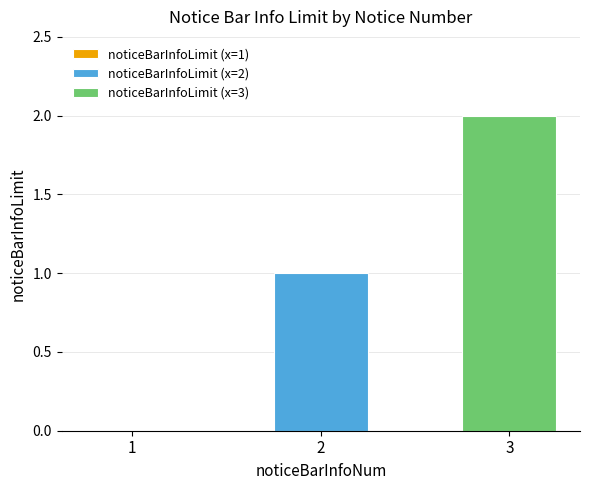

How many series are shown in this chart?

2